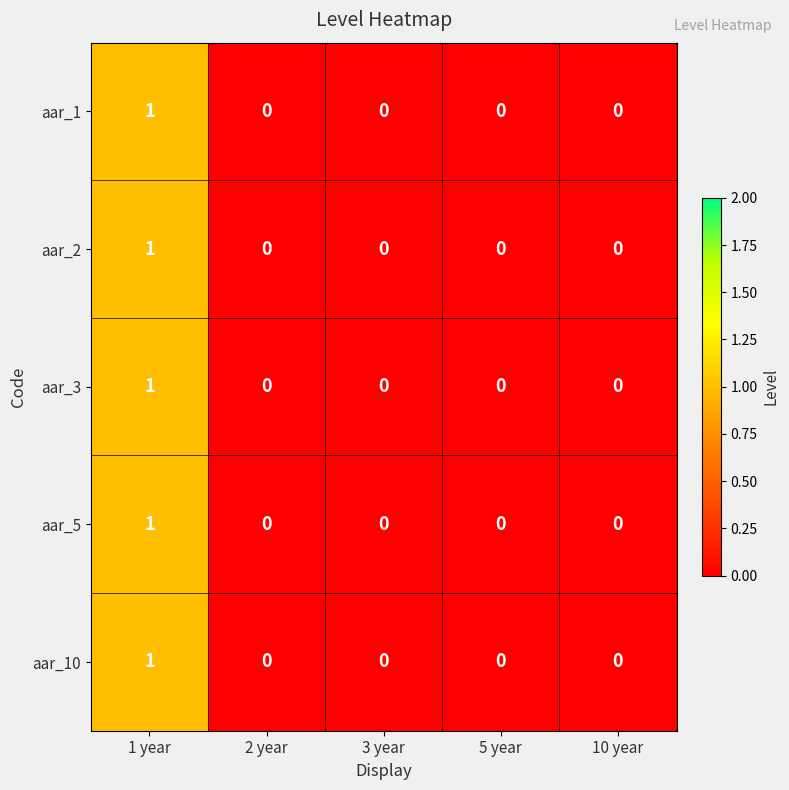

What is the maximum value shown in the chart?

1